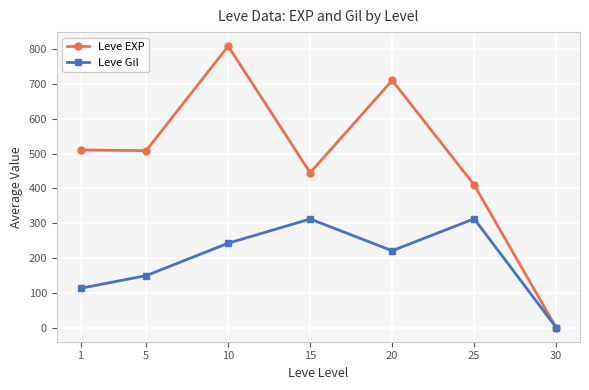

At how many categories does at least one series exceed 173?

6